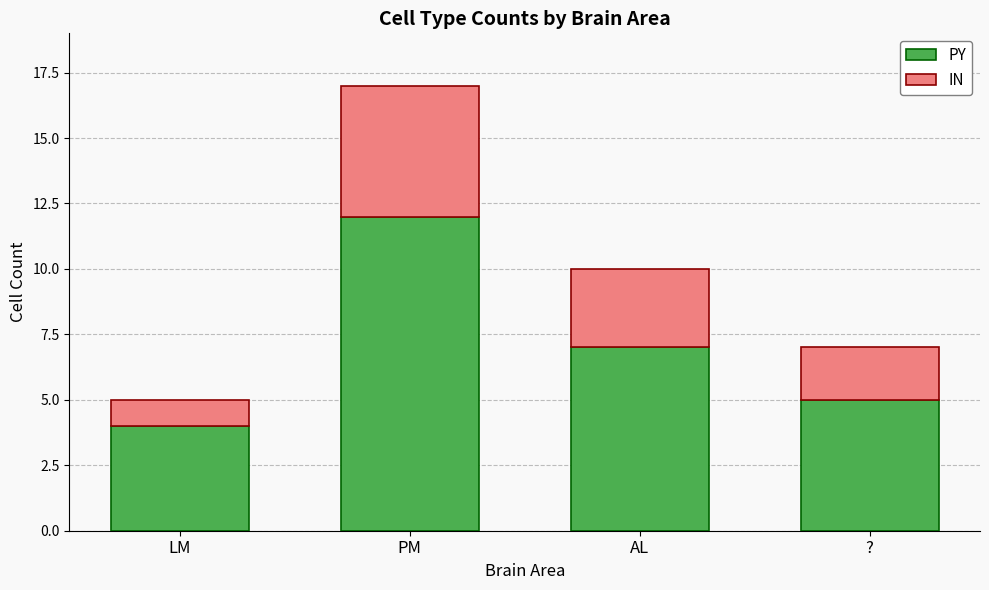

How many bars are there in total?

4